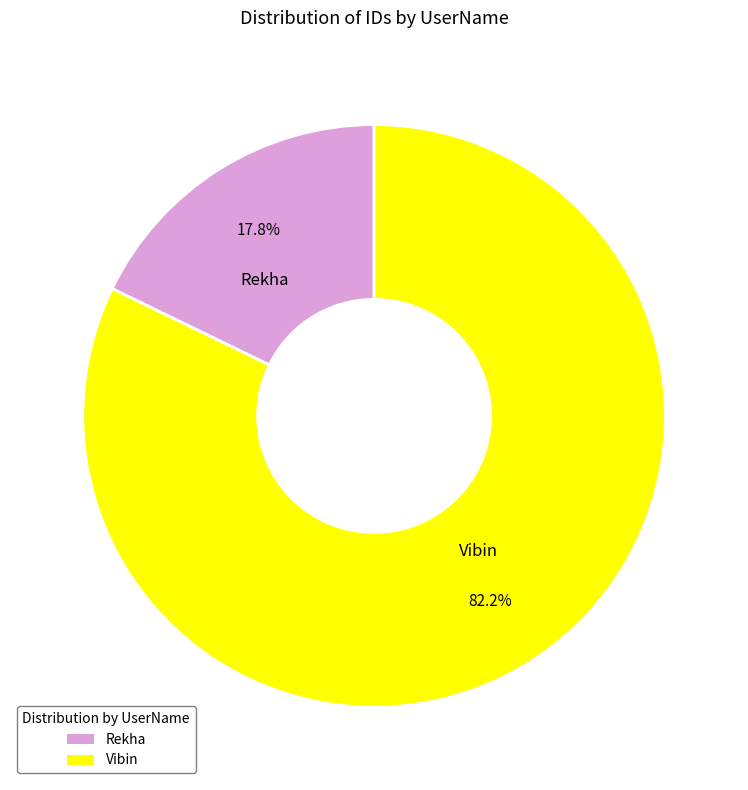

Do Rekha and Vibin together represent more than half of the pie?

Yes